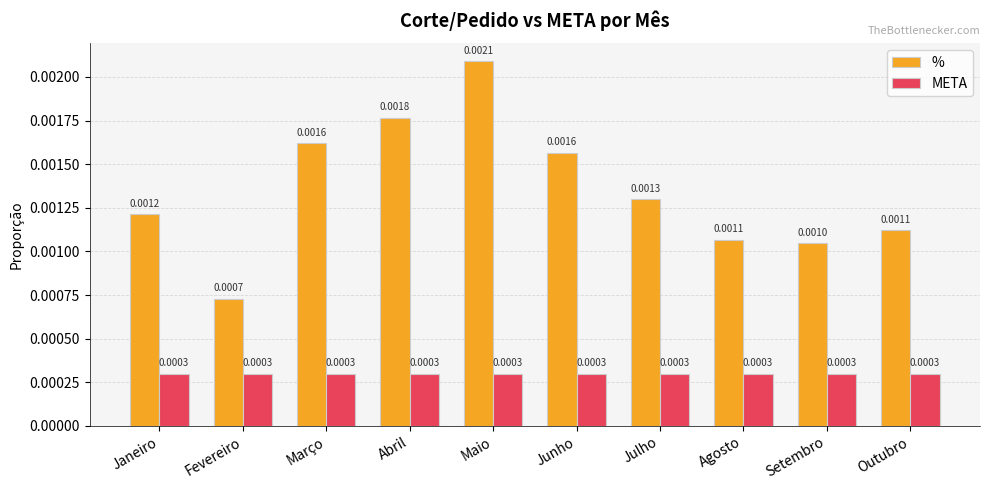

Count the number of data series in this chart.

2